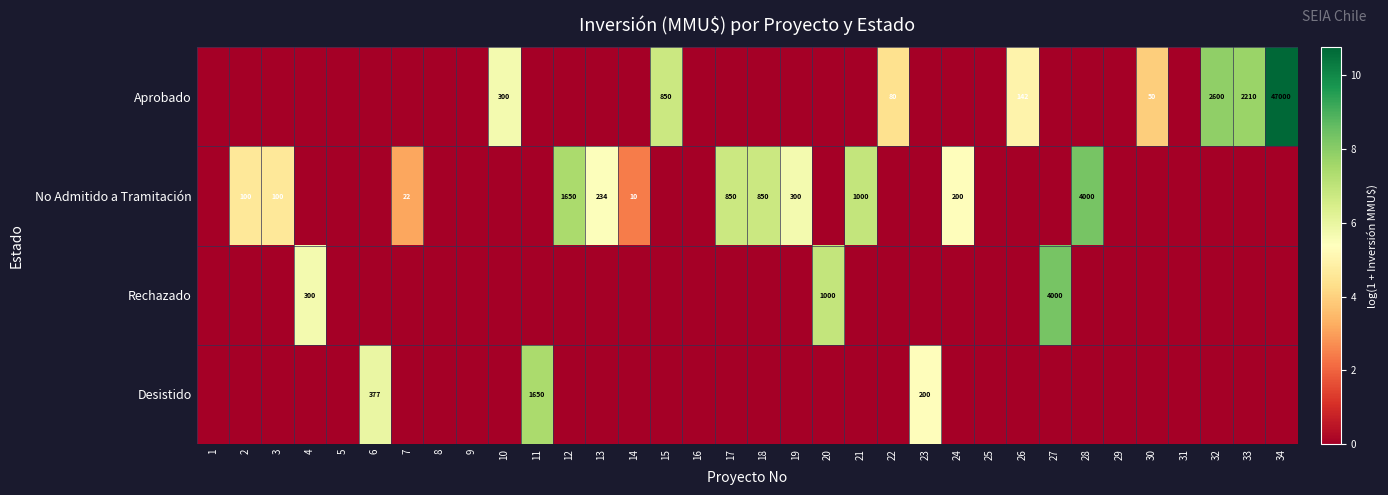

Between 18 and 27, which series saw the biggest shift?

Rechazado